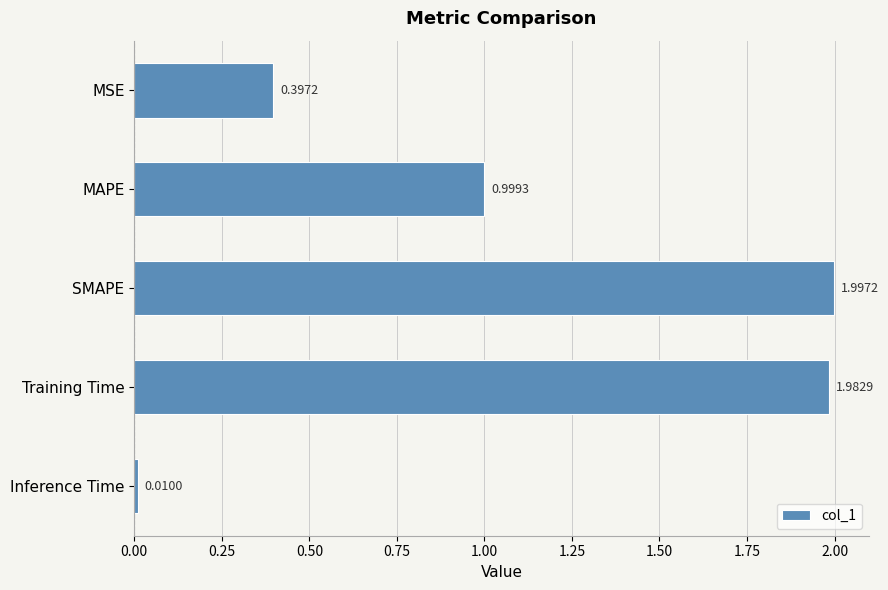

At which category does the chart reach its peak across all series?

SMAPE